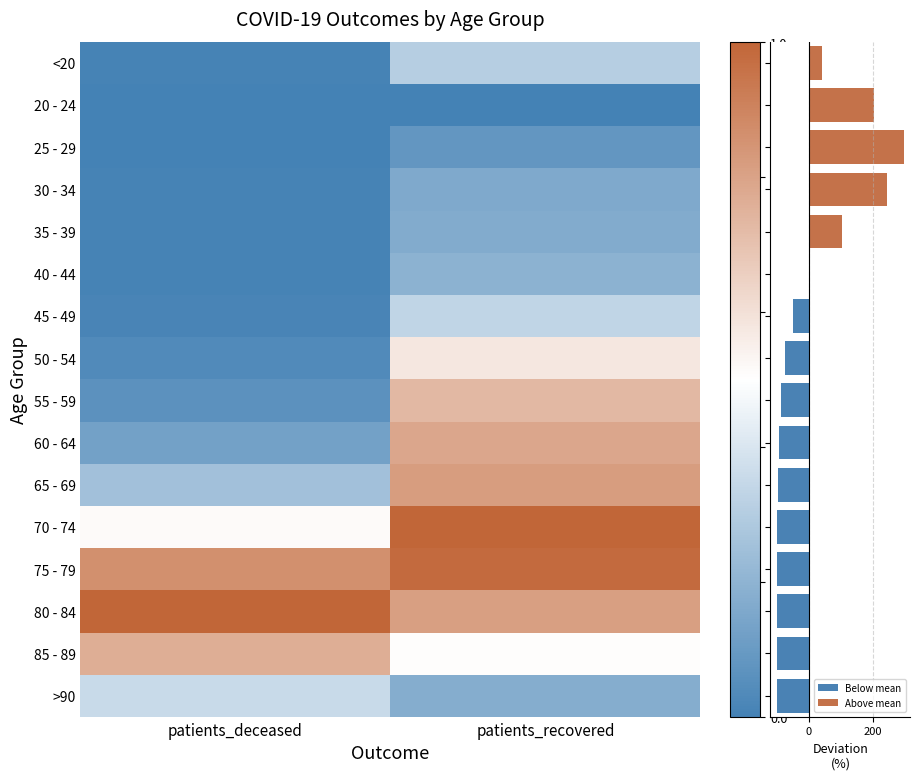

Reading left to right, extract all data points from this chart.

<20: patients_deceased=0.0	patients_recovered=0.3
20 - 24: patients_deceased=0.0	patients_recovered=0.0
25 - 29: patients_deceased=0.0	patients_recovered=0.1
30 - 34: patients_deceased=0.0	patients_recovered=0.2
35 - 39: patients_deceased=0.0	patients_recovered=0.2
40 - 44: patients_deceased=0.0	patients_recovered=0.2
45 - 49: patients_deceased=0.0	patients_recovered=0.3
50 - 54: patients_deceased=0.0	patients_recovered=0.6
55 - 59: patients_deceased=0.1	patients_recovered=0.7
60 - 64: patients_deceased=0.1	patients_recovered=0.8
65 - 69: patients_deceased=0.3	patients_recovered=0.8
70 - 74: patients_deceased=0.5	patients_recovered=1.0
75 - 79: patients_deceased=0.9	patients_recovered=1.0
80 - 84: patients_deceased=1.0	patients_recovered=0.8
85 - 89: patients_deceased=0.8	patients_recovered=0.5
>90: patients_deceased=0.4	patients_recovered=0.2